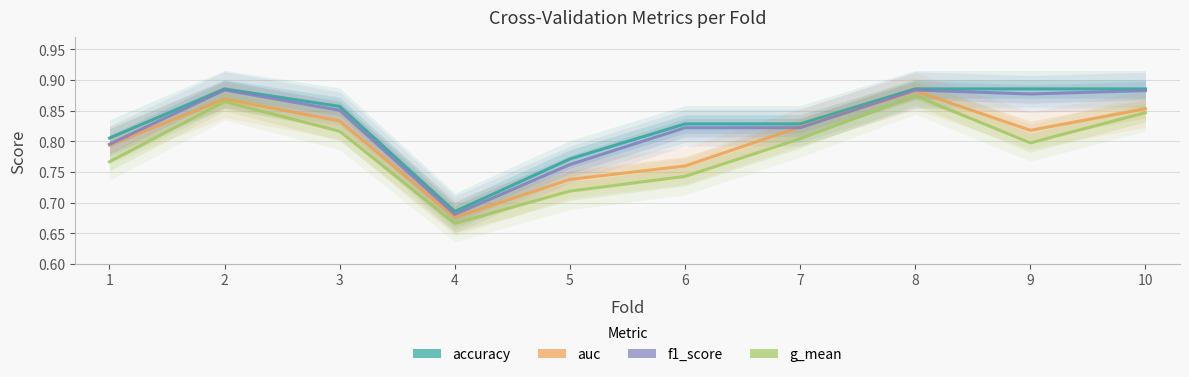

What is the value of the auc point at the 8th from the left?

0.9